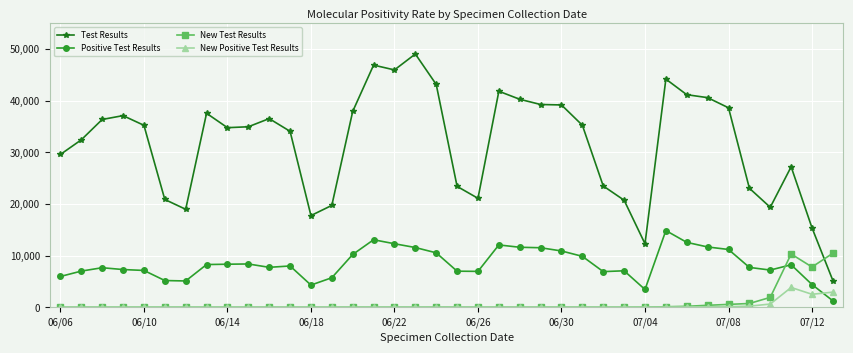

How many series are shown in this chart?

4